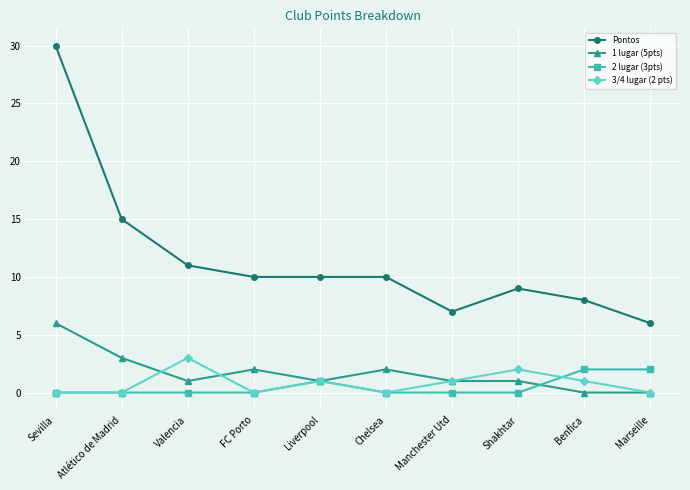

Reading left to right, list all the values displayed in this chart.

Pontos: Sevilla=30	Atlético de Madrid=15	Valencia=11	FC Porto=10	Liverpool=10	Chelsea=10	Manchester Utd=7	Shakhtar=9	Benfica=8	Marseille=6
1 lugar (5pts): Sevilla=6	Atlético de Madrid=3	Valencia=1	FC Porto=2	Liverpool=1	Chelsea=2	Manchester Utd=1	Shakhtar=1	Benfica=0	Marseille=0
2 lugar (3pts): Sevilla=0	Atlético de Madrid=0	Valencia=0	FC Porto=0	Liverpool=1	Chelsea=0	Manchester Utd=0	Shakhtar=0	Benfica=2	Marseille=2
3/4 lugar (2 pts): Sevilla=0	Atlético de Madrid=0	Valencia=3	FC Porto=0	Liverpool=1	Chelsea=0	Manchester Utd=1	Shakhtar=2	Benfica=1	Marseille=0